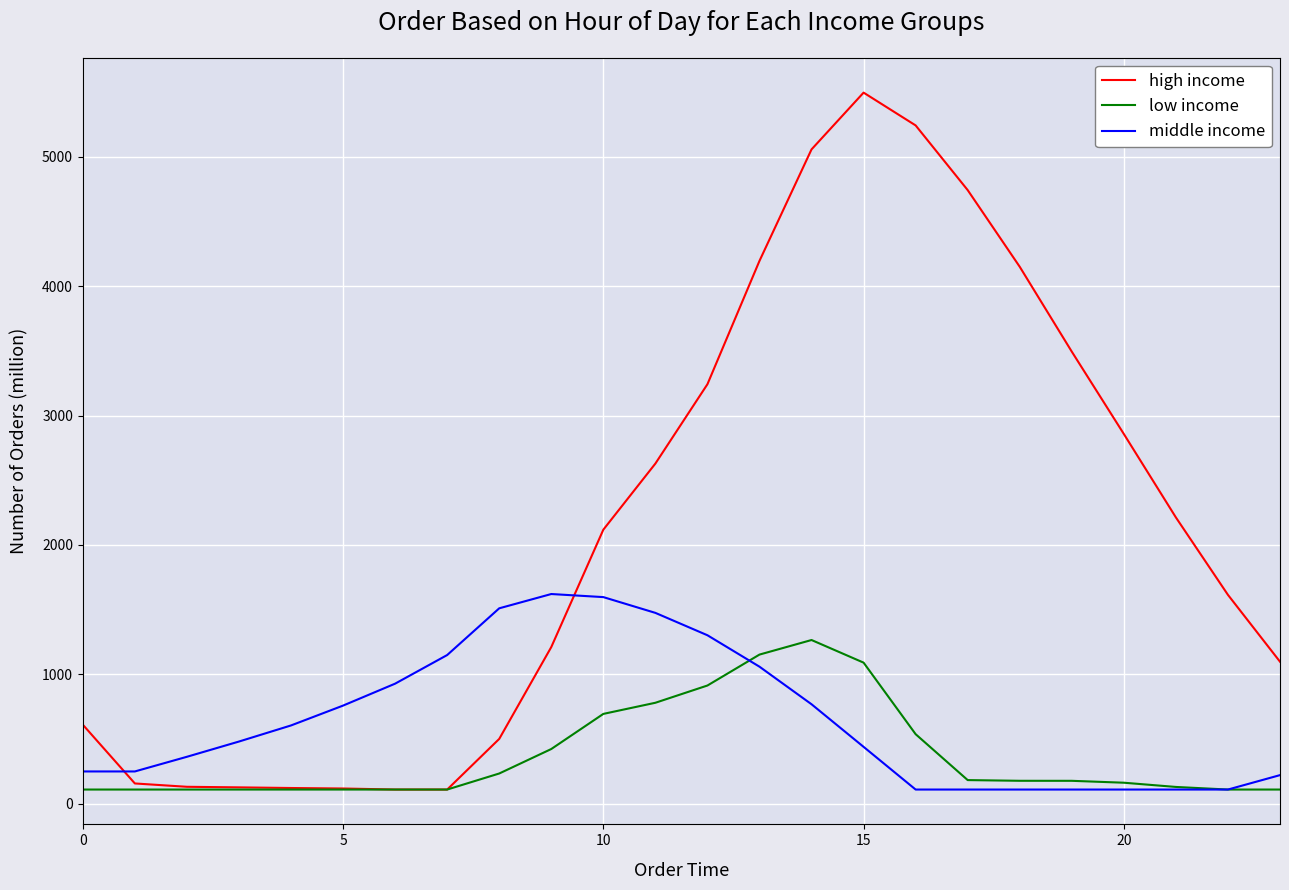

After their last crossing, which series has the higher values: high income or middle income?

high income